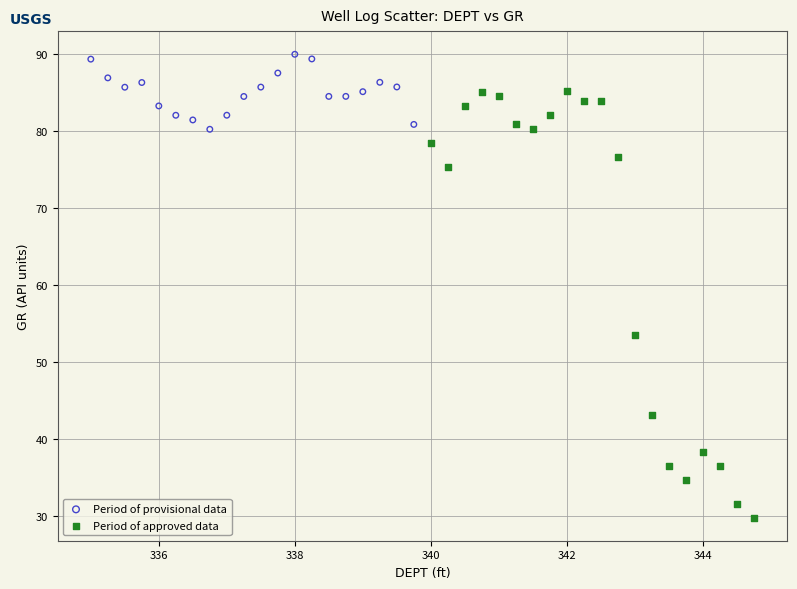

Which series has the widest spread of Y values?

Period of approved data